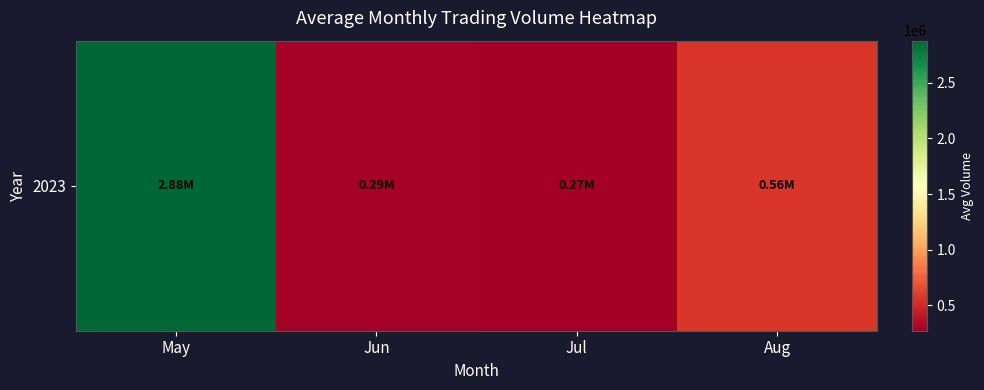

The value at Aug is 943827.4. True or false?

False